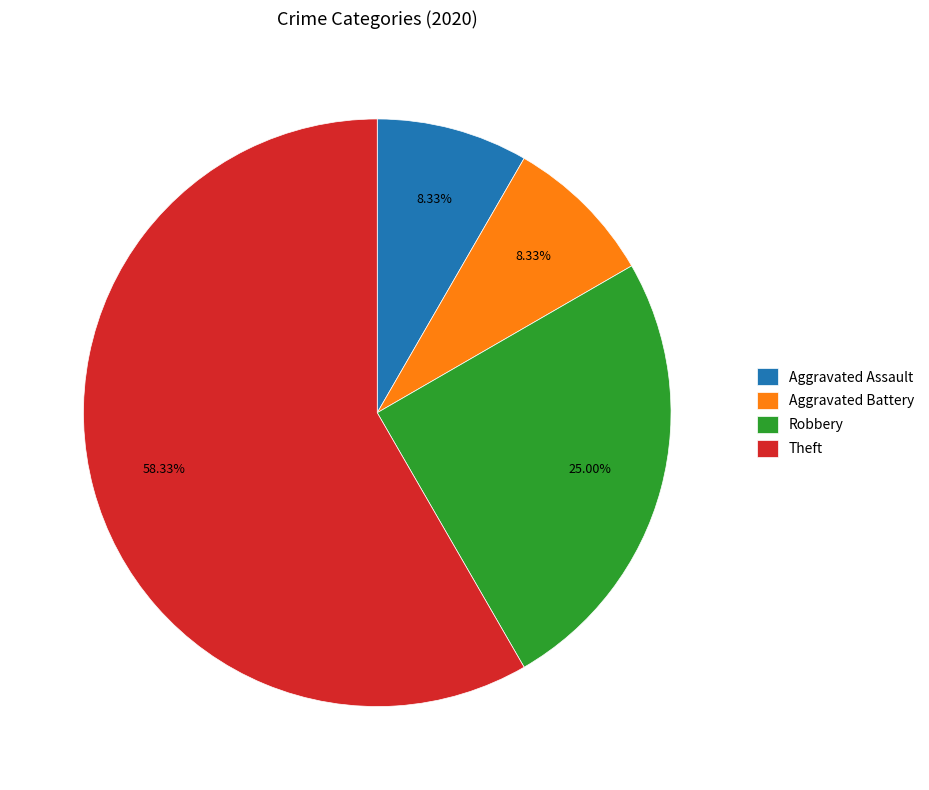

Do Theft and Aggravated Battery together represent more than half of the pie?

Yes